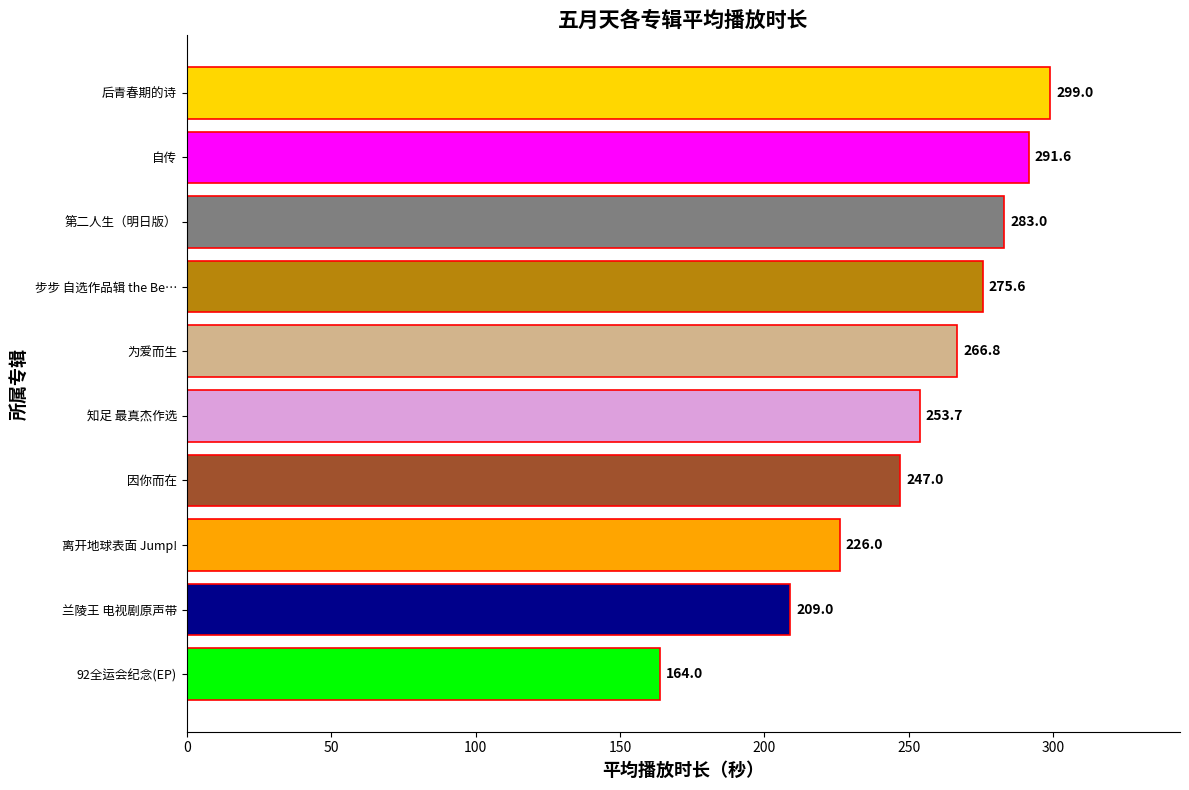

Where is the data nearest to the value 231?

离开地球表面 Jump!